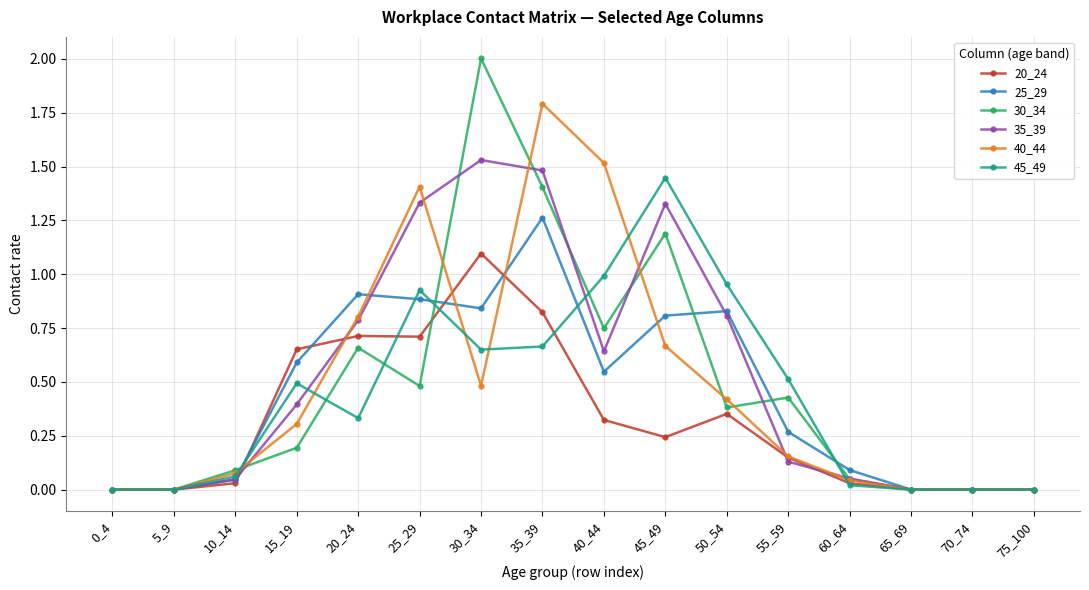

The 20_24 series shows 0.3 at 35_39. True or false?

False